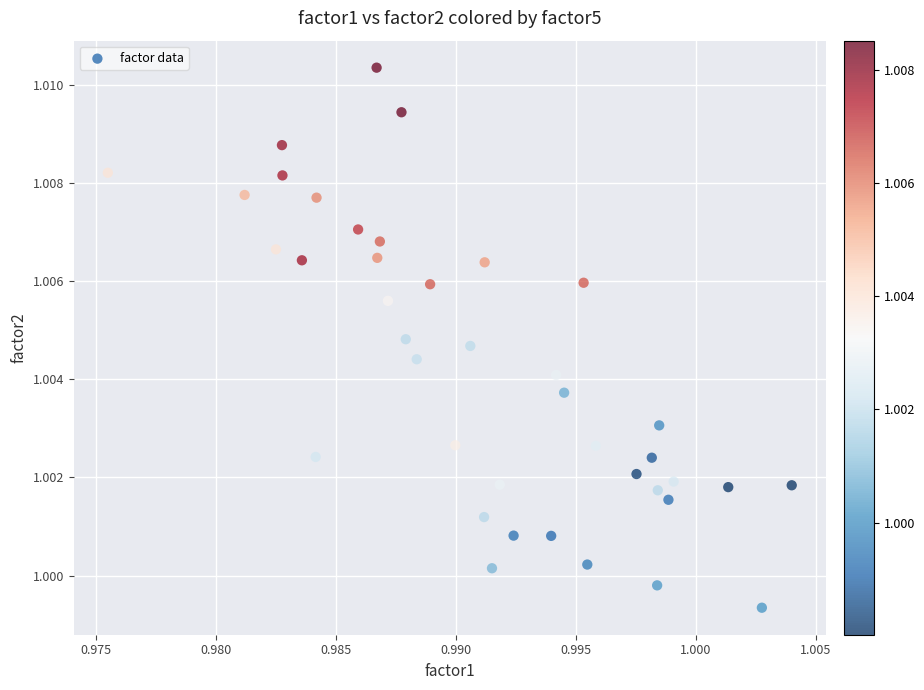

How many data points are displayed?

40